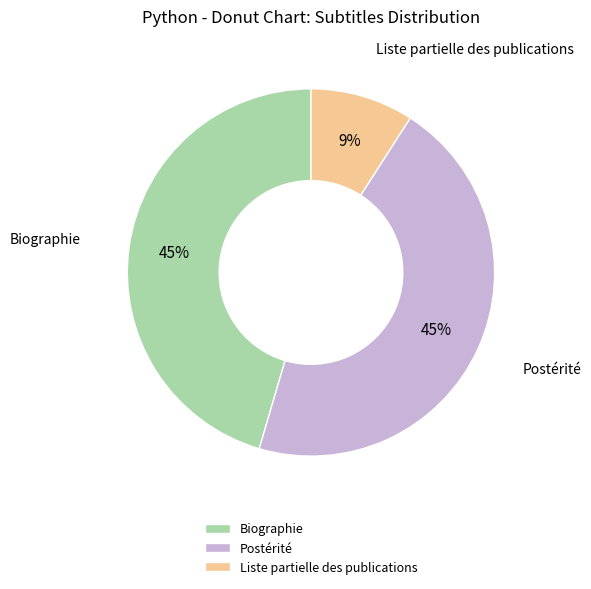

To the nearest percent, what is the average slice percentage?

33%